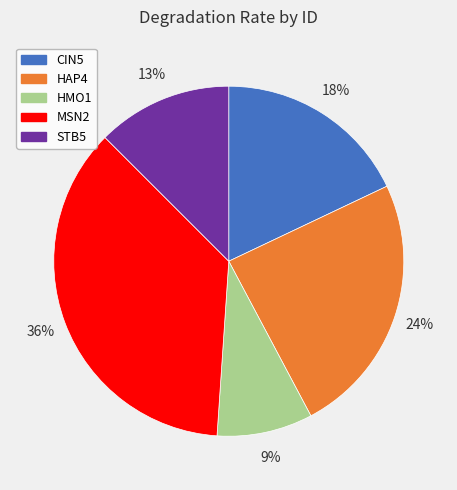

Does HAP4 account for over 50% of the chart?

No